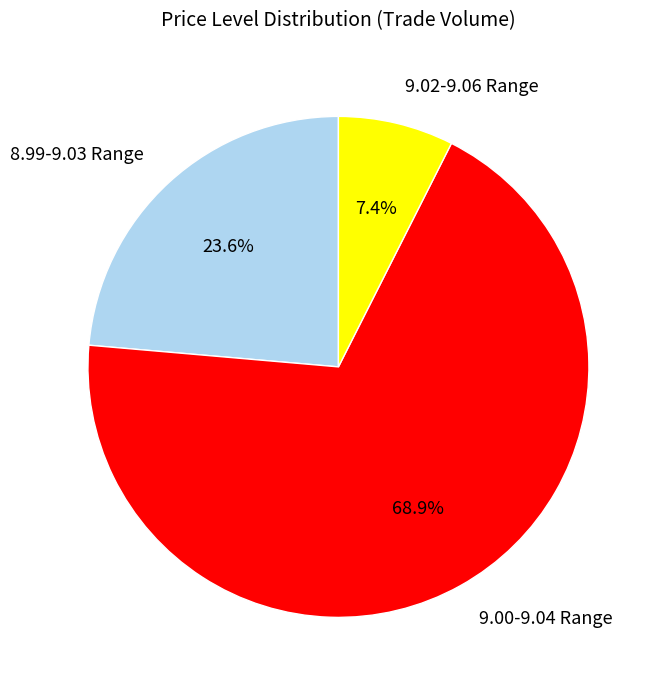

Is there any slice that represents more than half of the pie?

Yes